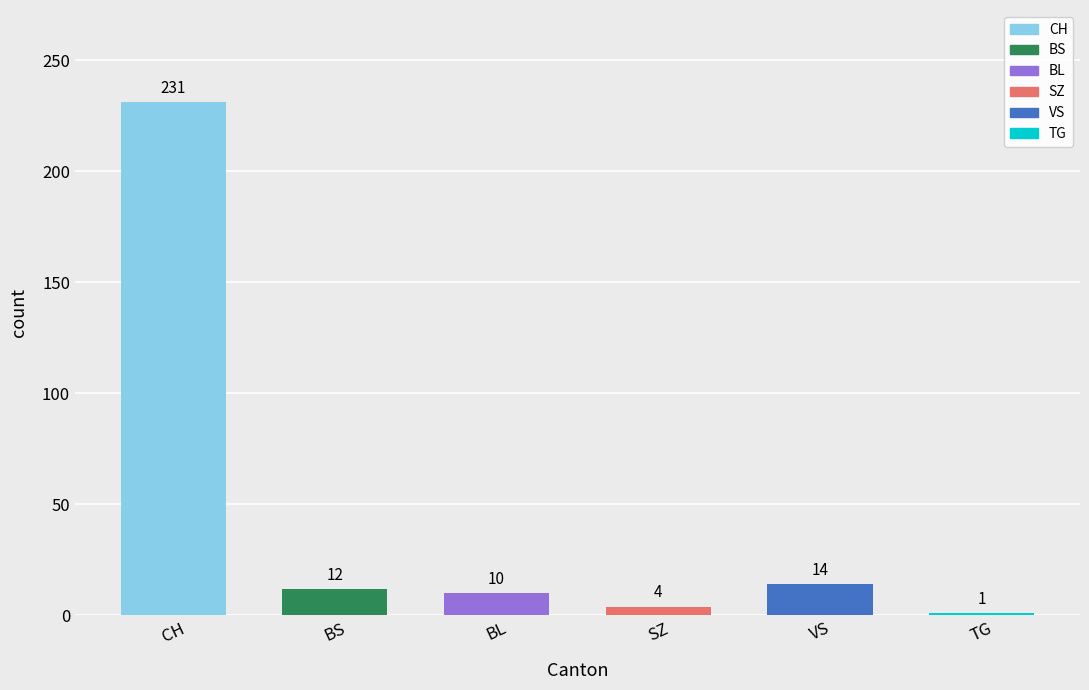

Between BS and BL, which is larger?

BS